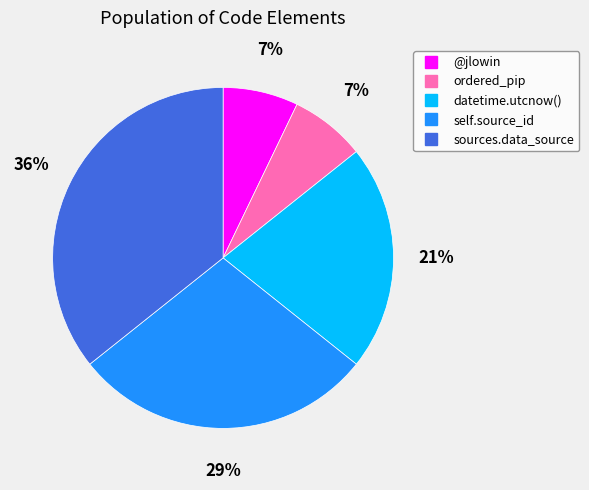

How many segments does this pie chart have?

5